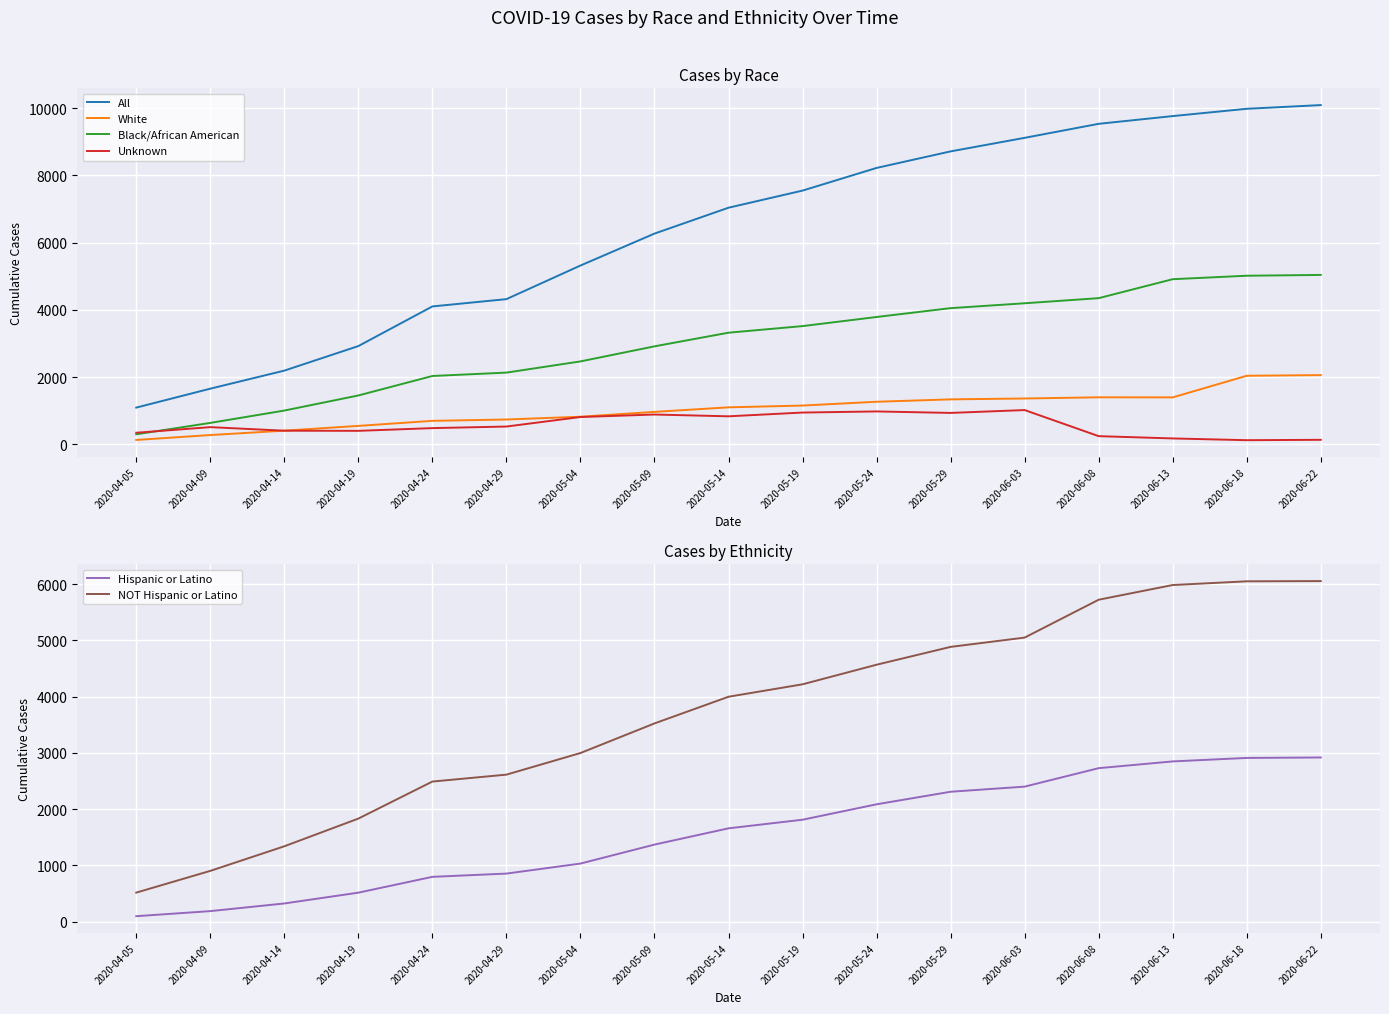

At which label does All first exceed 7042?

2020-05-19